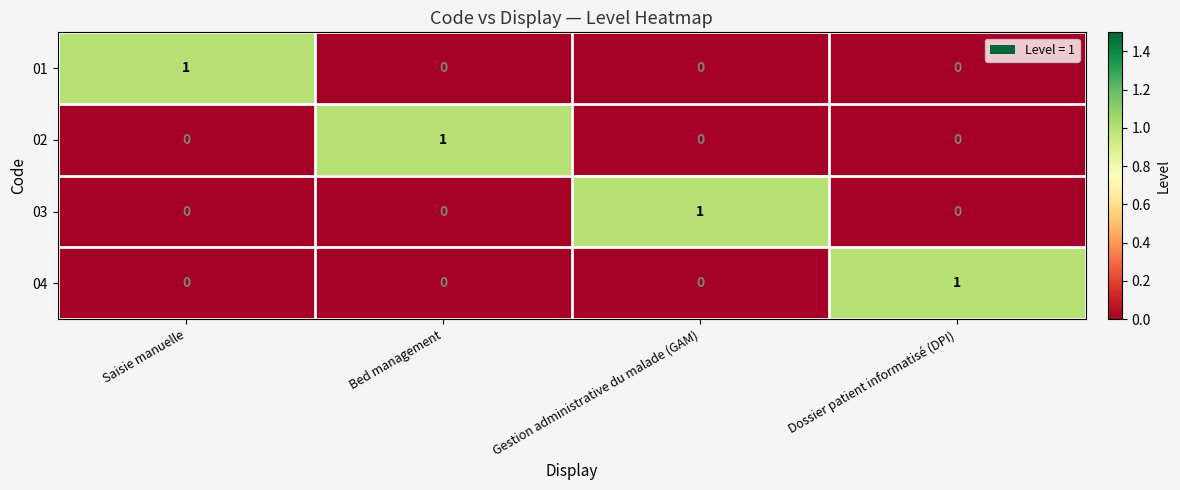

Is the value of 03 at Saisie manuelle greater than the value of 01 at Saisie manuelle?

No